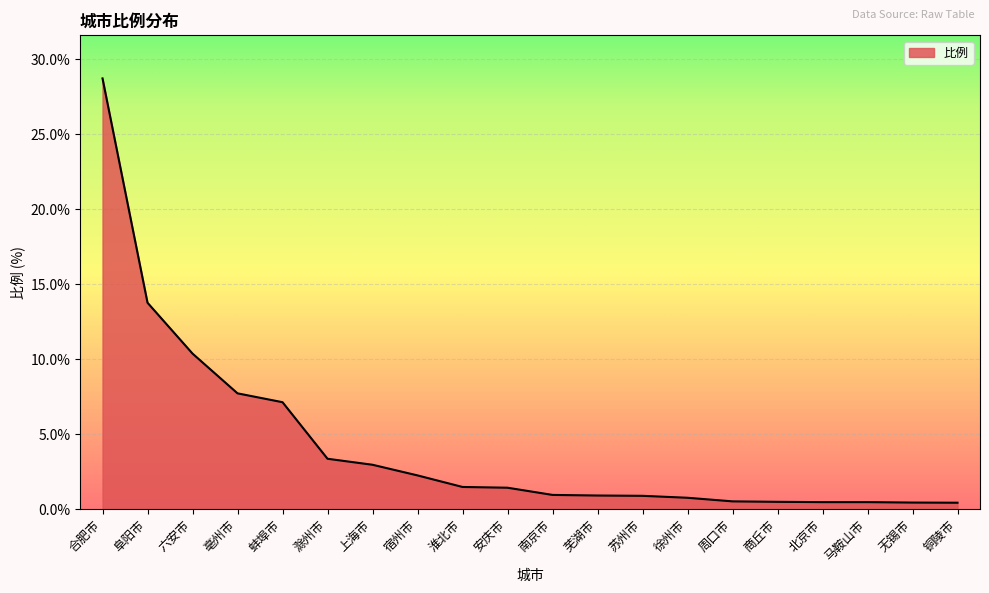

Which category has the highest value across all series?

合肥市